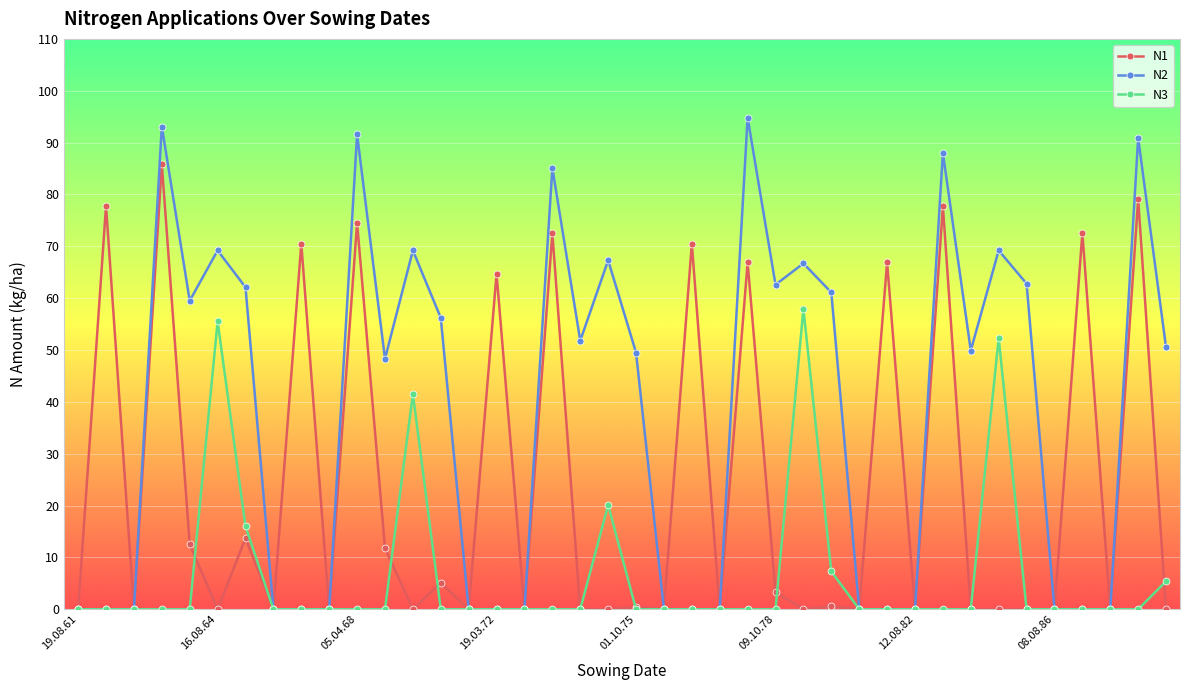

Which series has the largest total across all categories?

N2